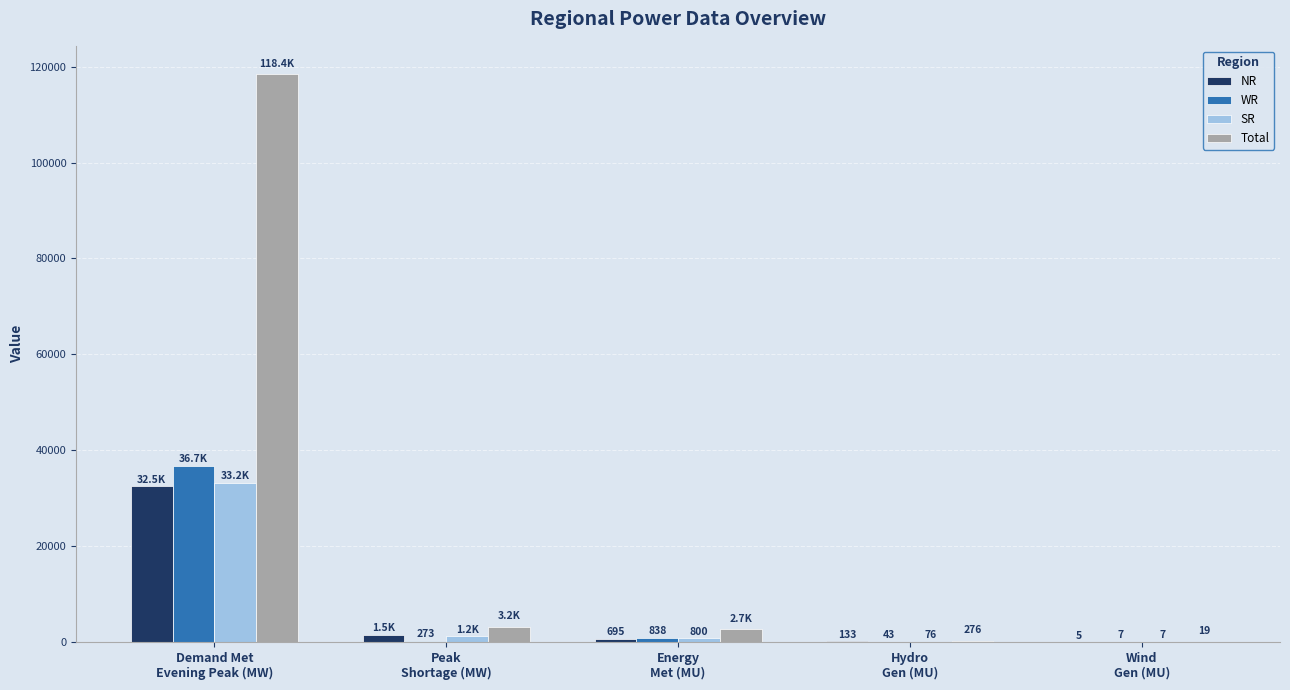

What is the maximum value for SR?

33213